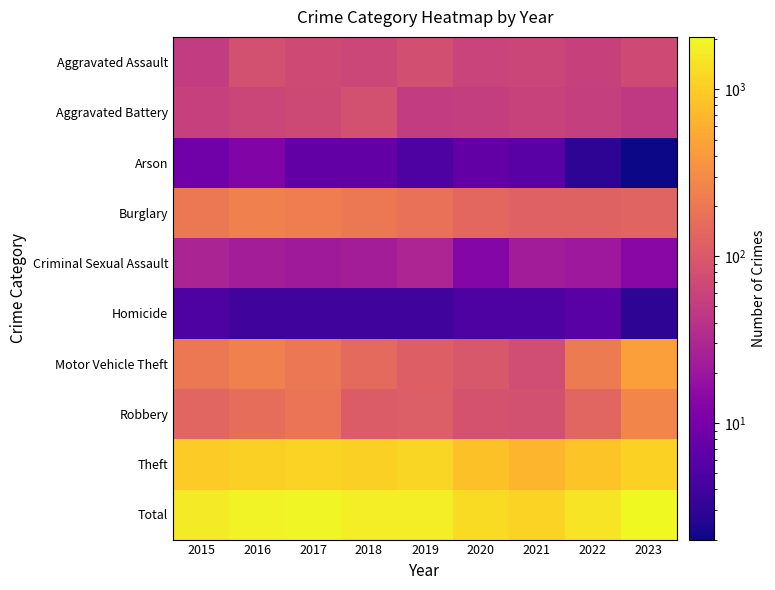

Which series changed the most between 2017 and 2023?

Motor Vehicle Theft